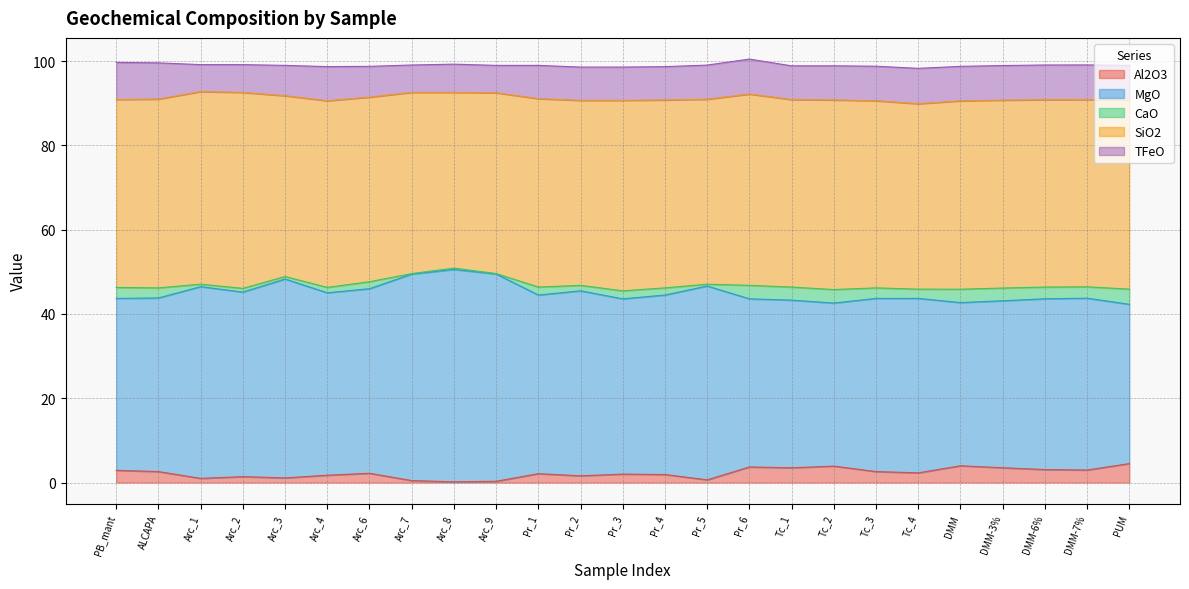

True or false: MgO and TFeO intersect in this chart.

False